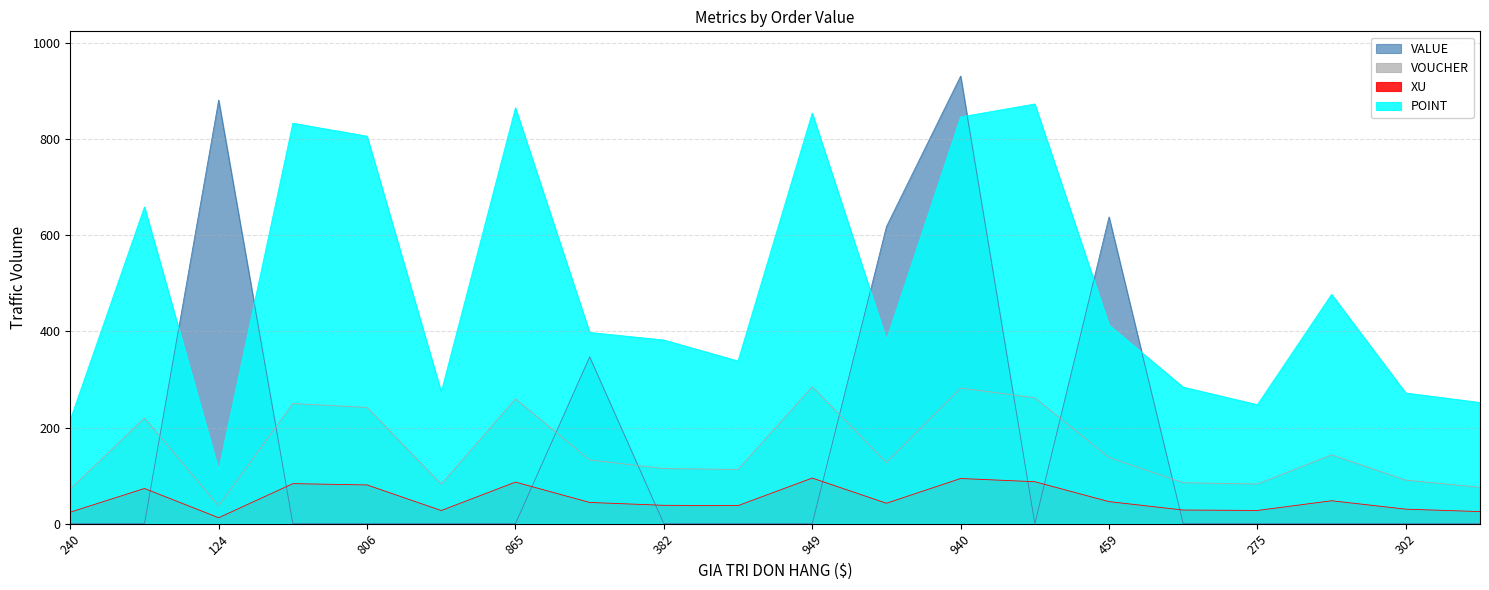

Between 425 and 806, which is larger?

806